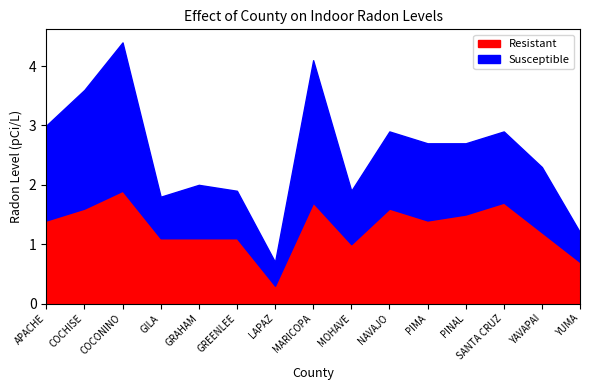

The value of Susceptible at MOHAVE is 1.3. True or false?

False